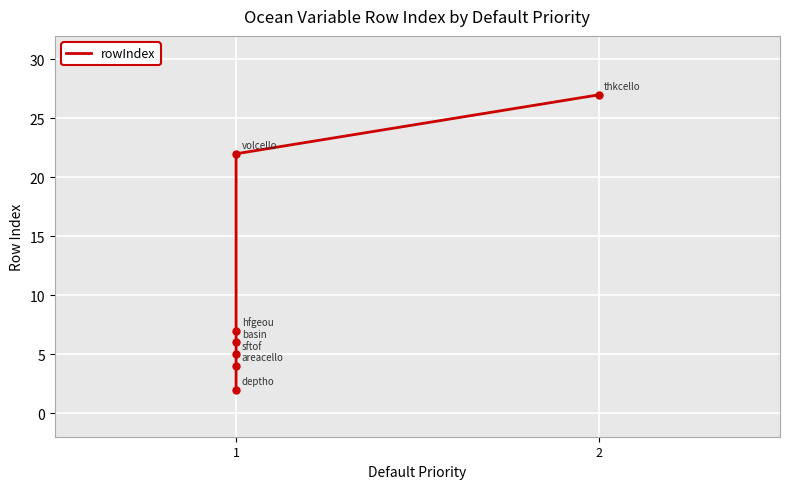

What is the difference between the maximum and second lowest values?

23